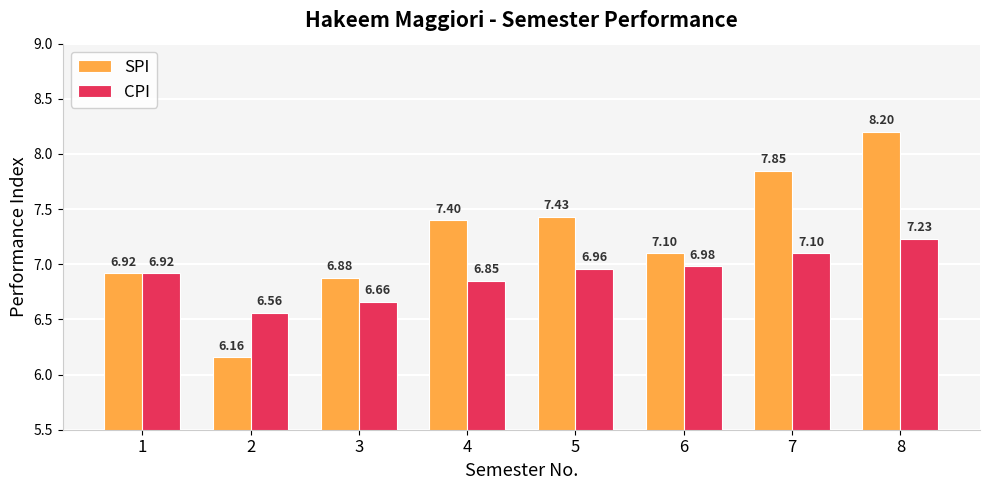

The value of SPI at 3 is 2.2. True or false?

False